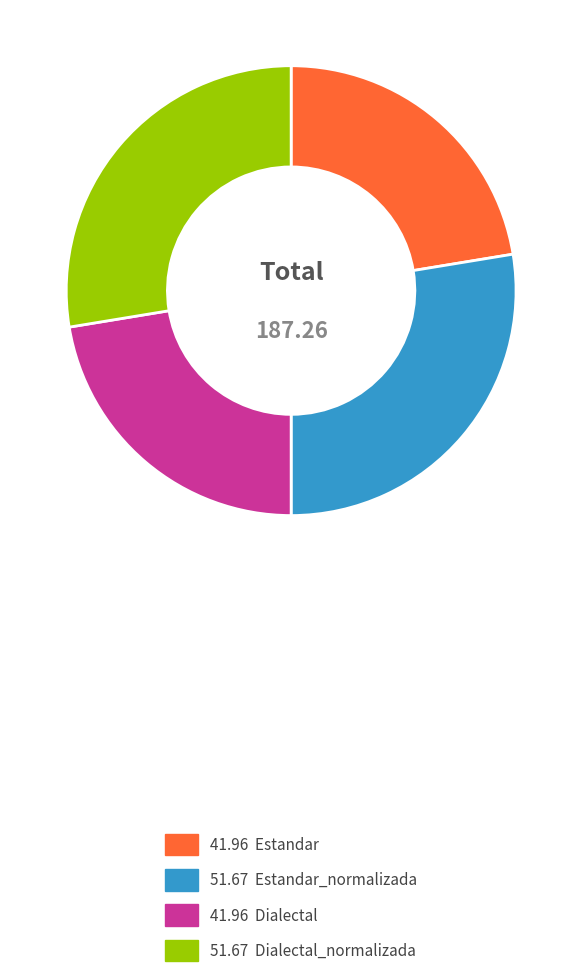

Is there a majority slice in this chart?

No